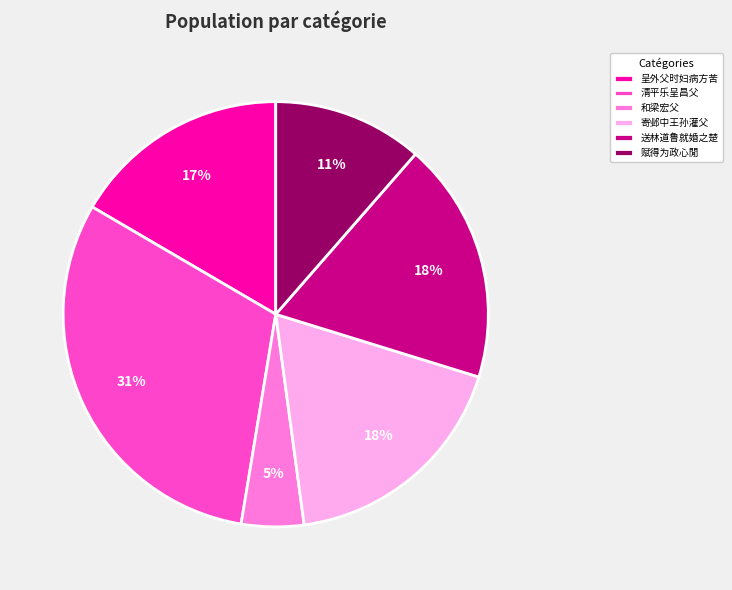

To the nearest percent, what is the difference between the 和梁宏父 and 寄邺中王孙灌父 slice percentages?

13%